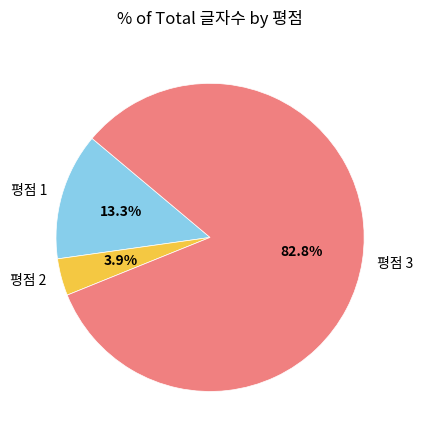

Rank the categories by value from highest to lowest.

평점 3, 평점 1, 평점 2